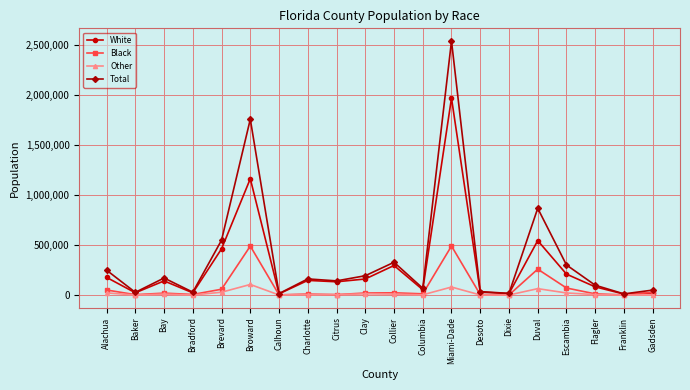

List the series in order of their peak value, lowest first.

Other, Black, White, Total